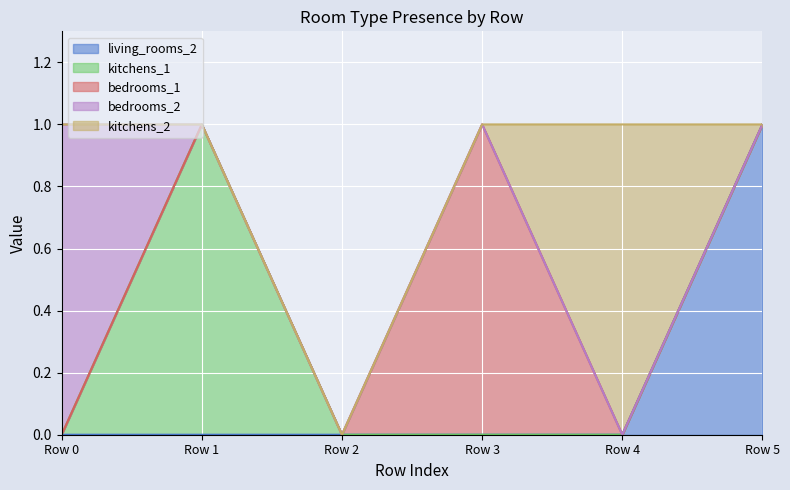

Is it true that living_rooms_2 equals -1 at Row 4?

False